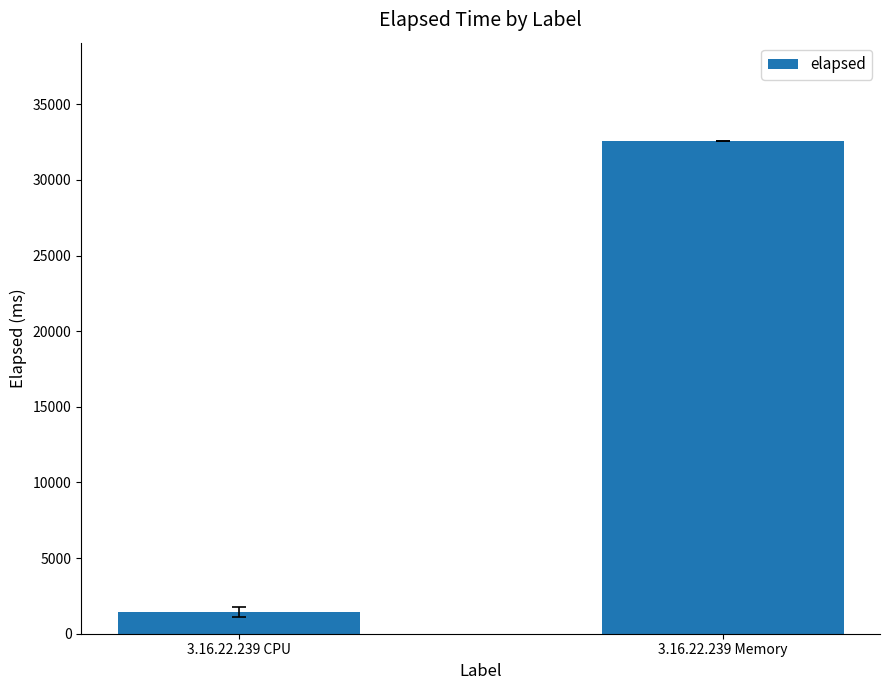

What is the difference between the values at 3.16.22.239 Memory and 3.16.22.239 CPU?

31135.9